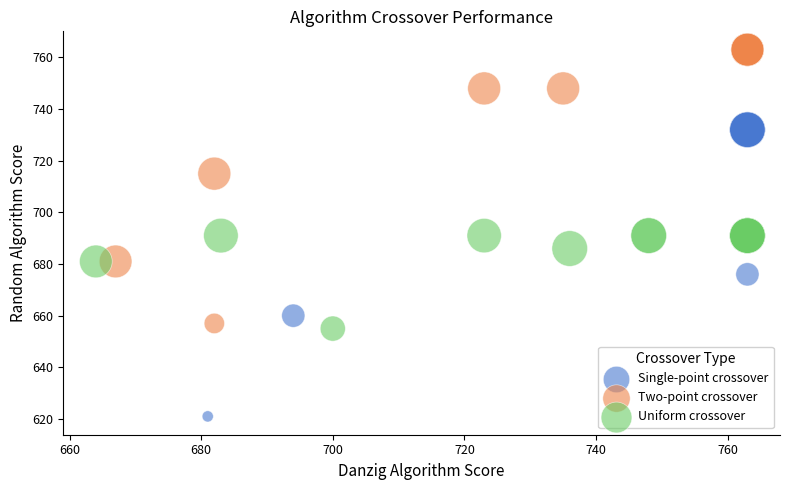

Which series contains the highest Y value?

Two-point crossover